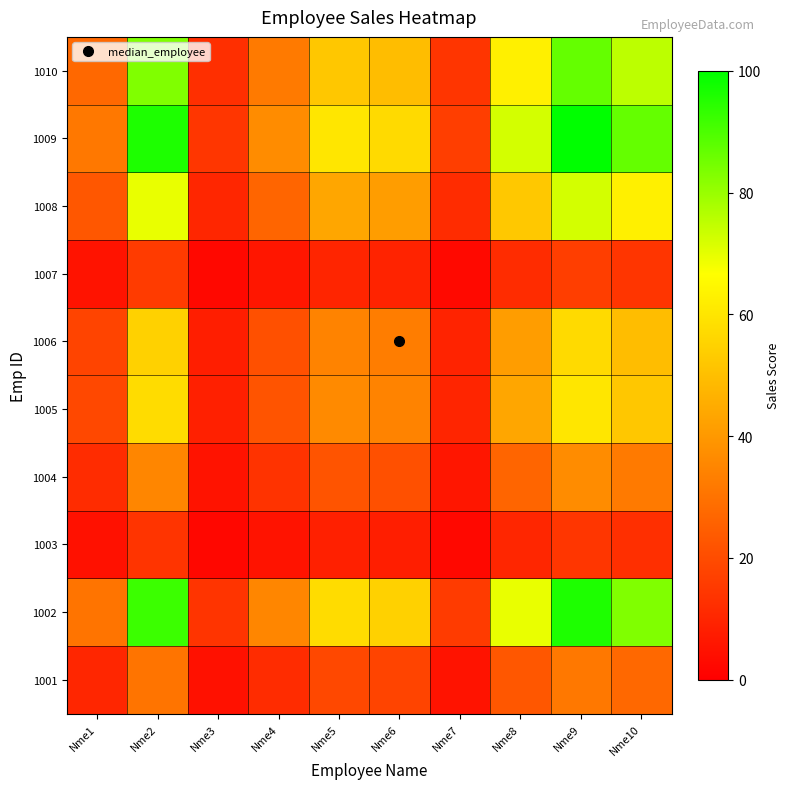

Between Nme4 and Nme8, which series saw the biggest shift?

1009